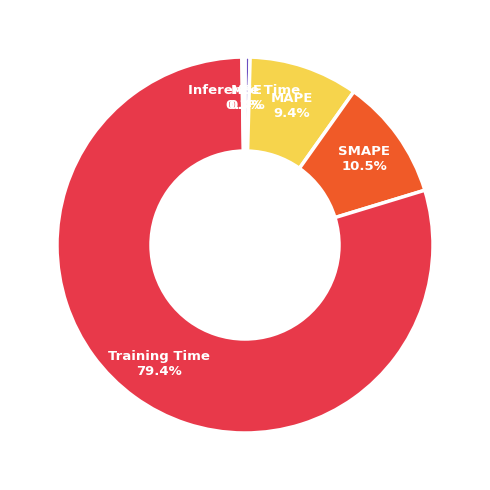

The MAPE slice represents 9% of the pie. True or false?

True